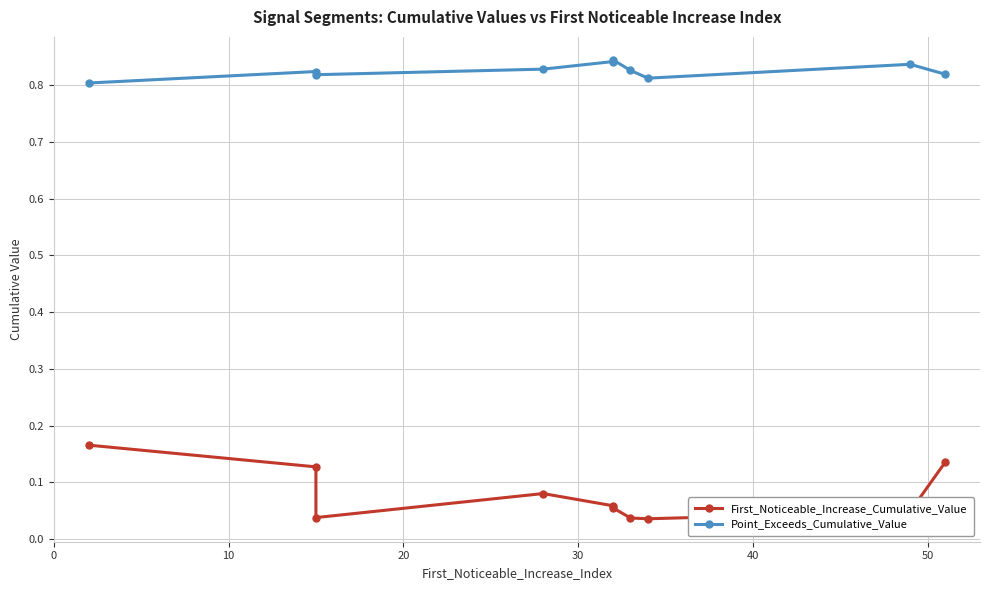

True or false: First_Noticeable_Increase_Cumulative_Value and Point_Exceeds_Cumulative_Value cross at least once.

False